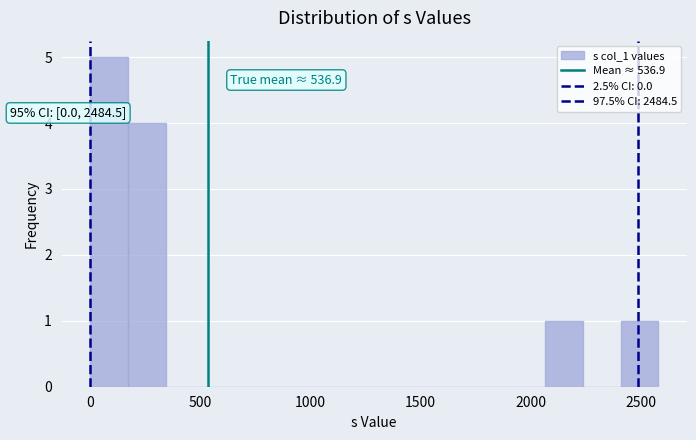

Around what value on the x-axis is the tallest bar? Give the approximate position of its centre, as read against the axis.

100